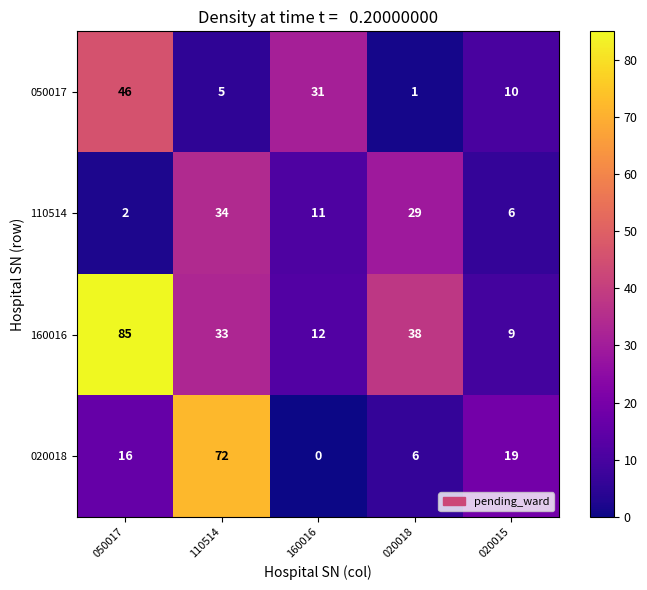

What is the sum of all 110514 values?

82